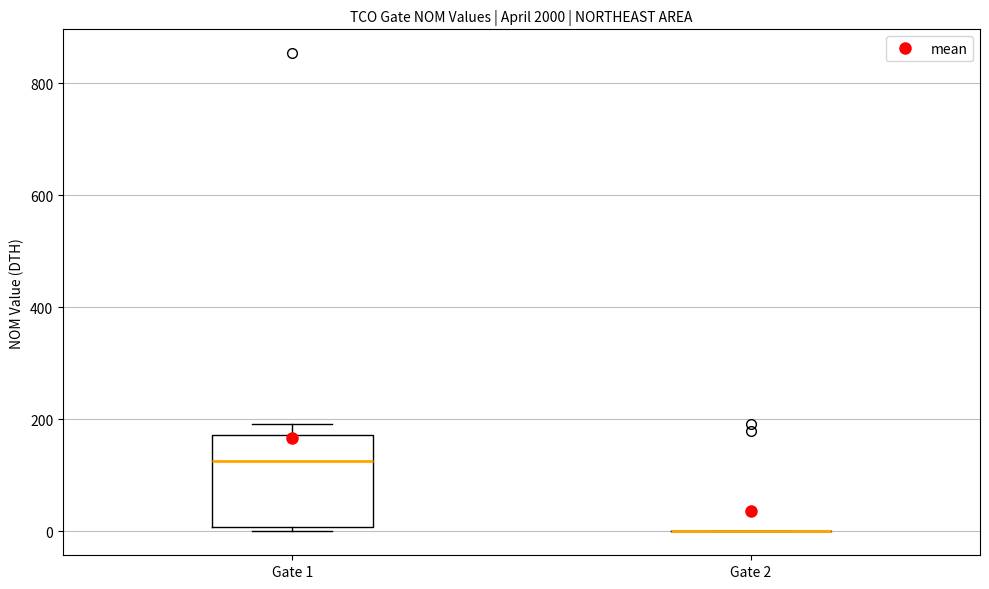

Reading left to right, transcribe this box plot: for each box, give where its median line is, the range the box spans, and where its two whiskers end, as read against the y-axis. The values are not printed on the chart, so give them approximately, as read against the axis.

Gate 1: median 120, box 0 to 180, whiskers 0 (just below the box's lower edge) to 200
Gate 2: box collapsed to a line at 0, whiskers 0 to 0